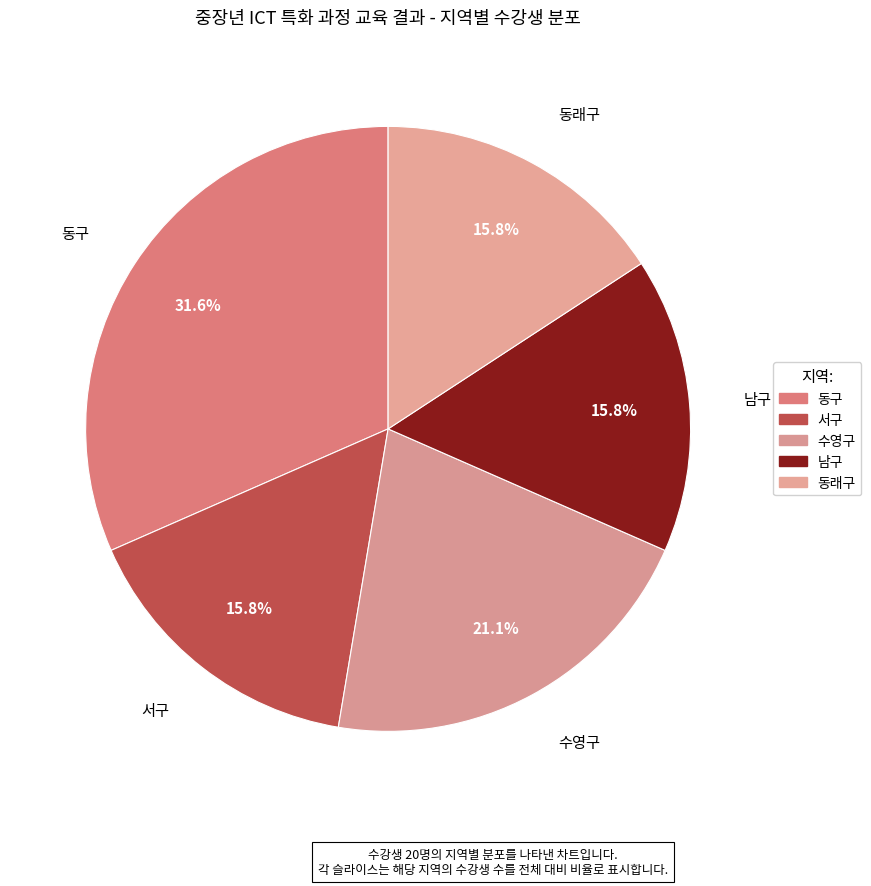

Which slice is the largest?

동구